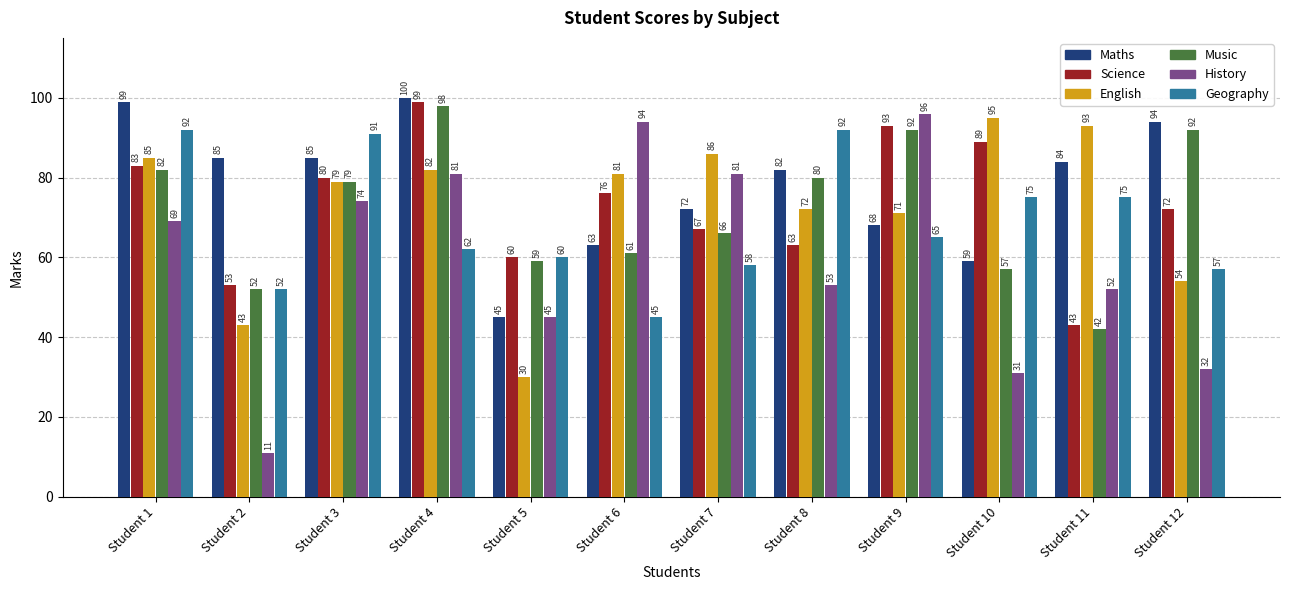

Reading left to right, transcribe all the data shown in this chart.

Maths: 99	85	85	100	45	63	72	82	68	59	84	94
Science: 83	53	80	99	60	76	67	63	93	89	43	72
English: 85	43	79	82	30	81	86	72	71	95	93	54
Music: 82	52	79	98	59	61	66	80	92	57	42	92
History: 69	11	74	81	45	94	81	53	96	31	52	32
Geography: 92	52	91	62	60	45	58	92	65	75	75	57